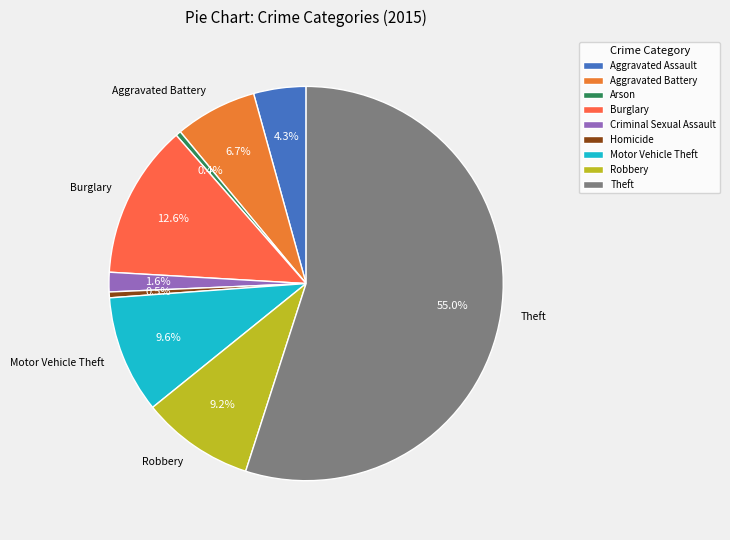

How many segments does this pie chart have?

9